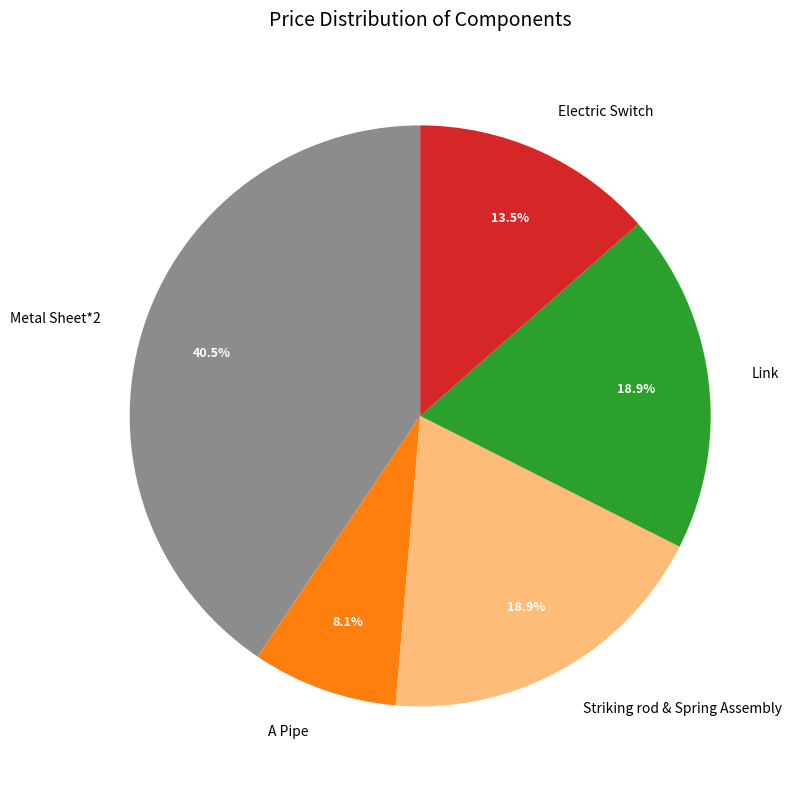

Combined, what portion of the pie is A Pipe and Electric Switch?

21.6%